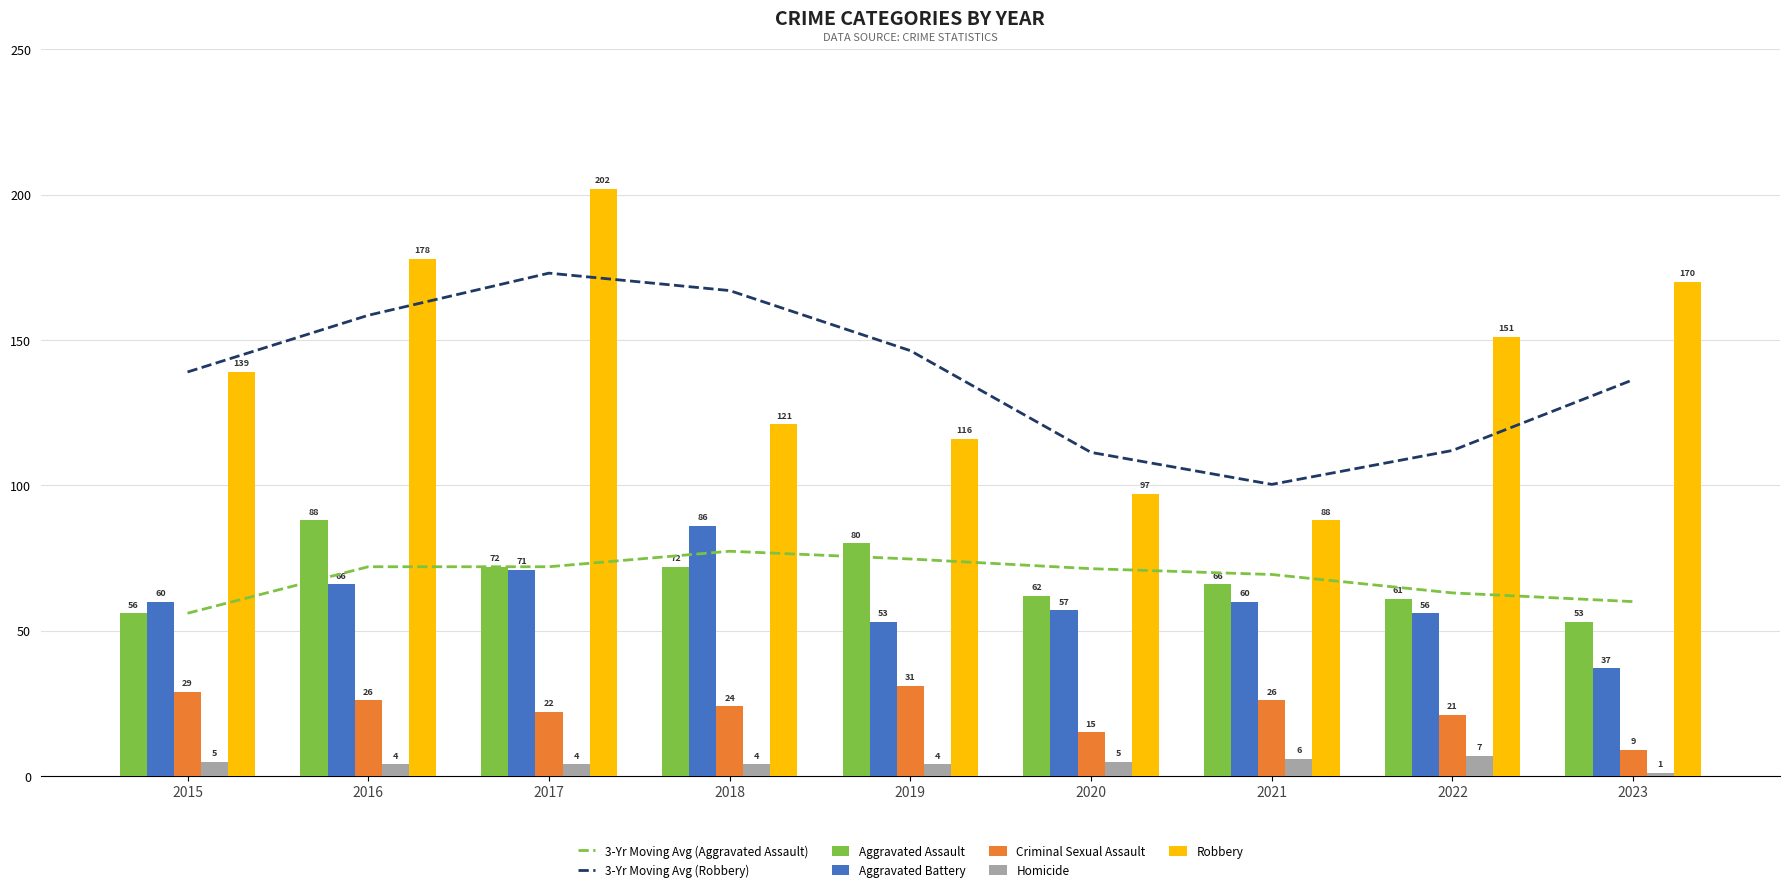

Which has a higher value, 2016 or 2023?

2016